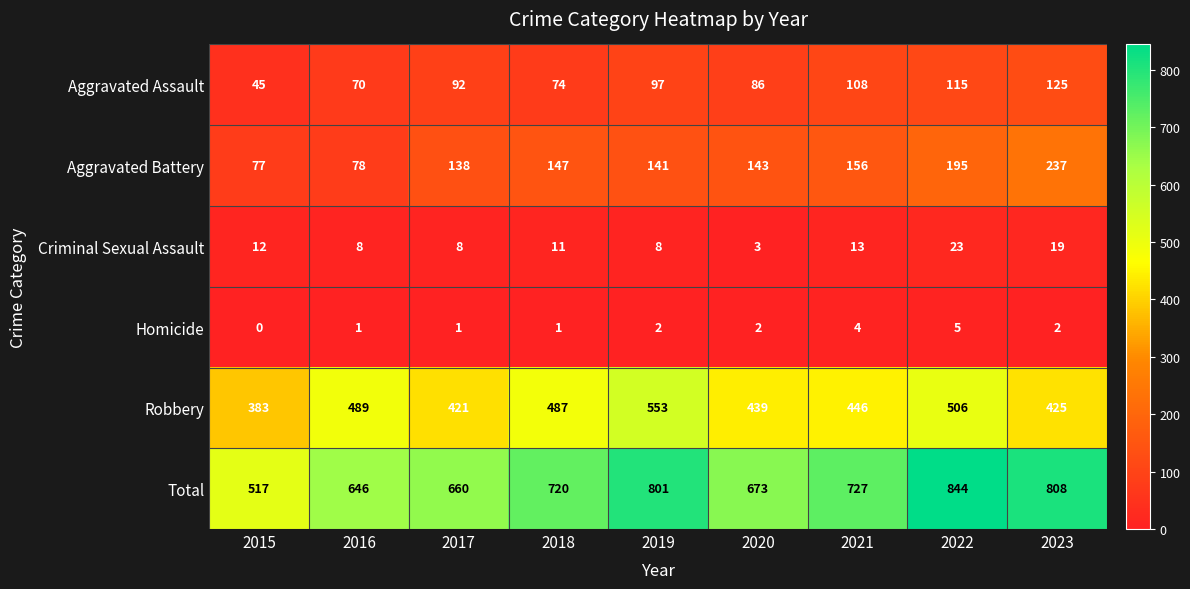

What value does the Criminal Sexual Assault series have at 2017, to the nearest 10?

10